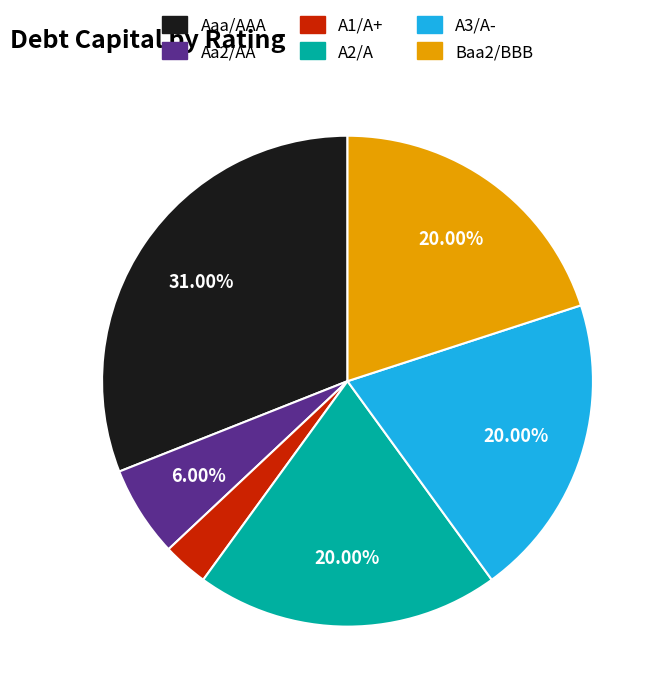

Which has a higher value, A3/A- or A1/A+?

A3/A-